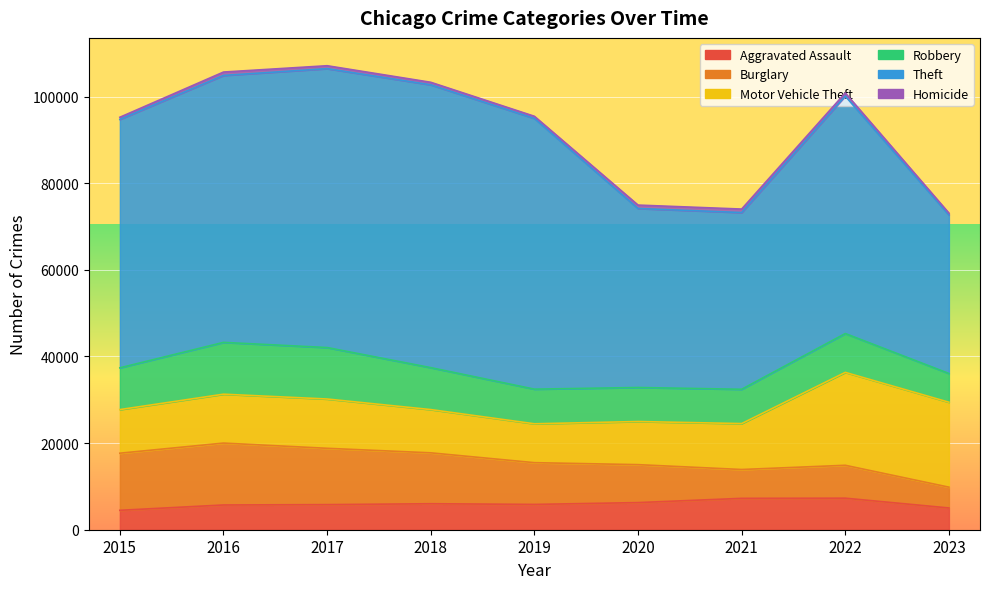

In Burglary, how many points are lower than both neighbors (excluding endpoints)?

1